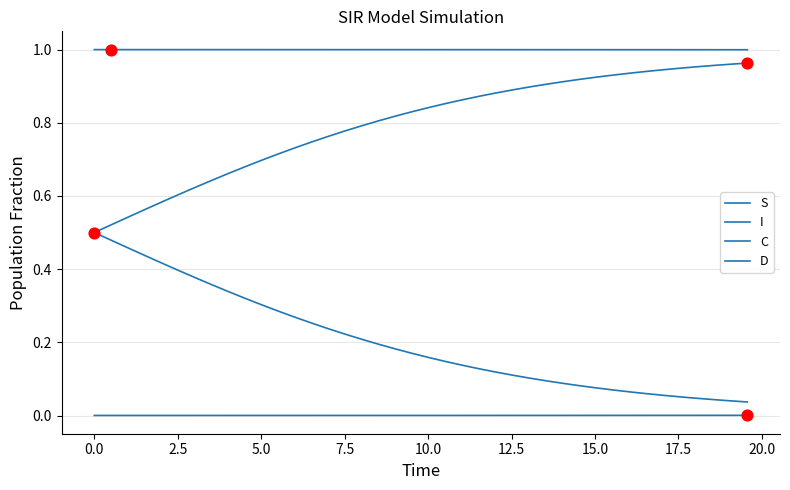

Does the chart have visible grid lines?

Yes